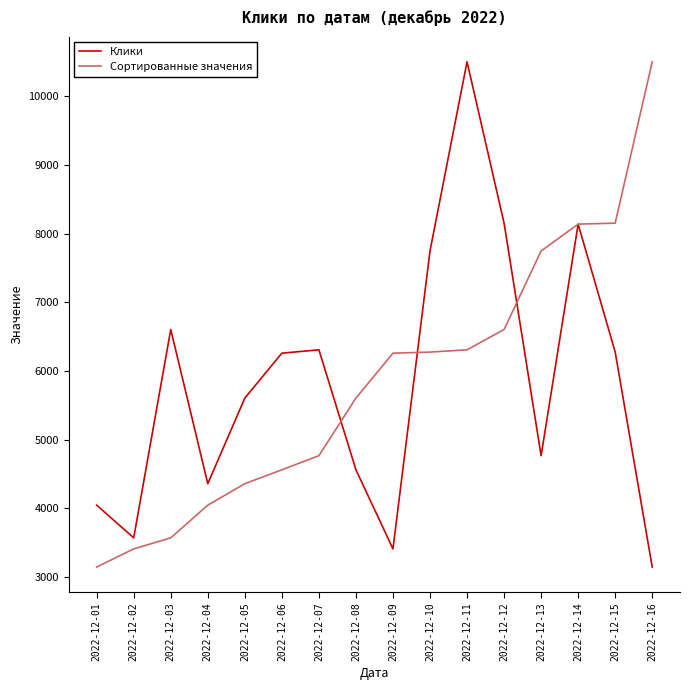

At which label is Сортированные значения closest to 6825?

2022-12-12